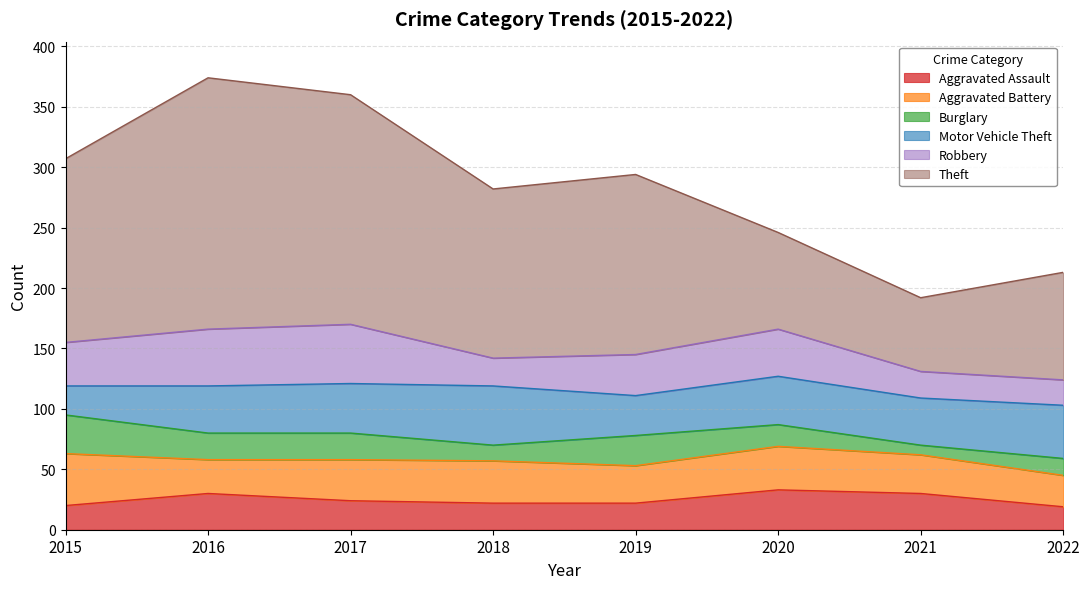

What is the value of the Burglary point at the 5th from the left?

25